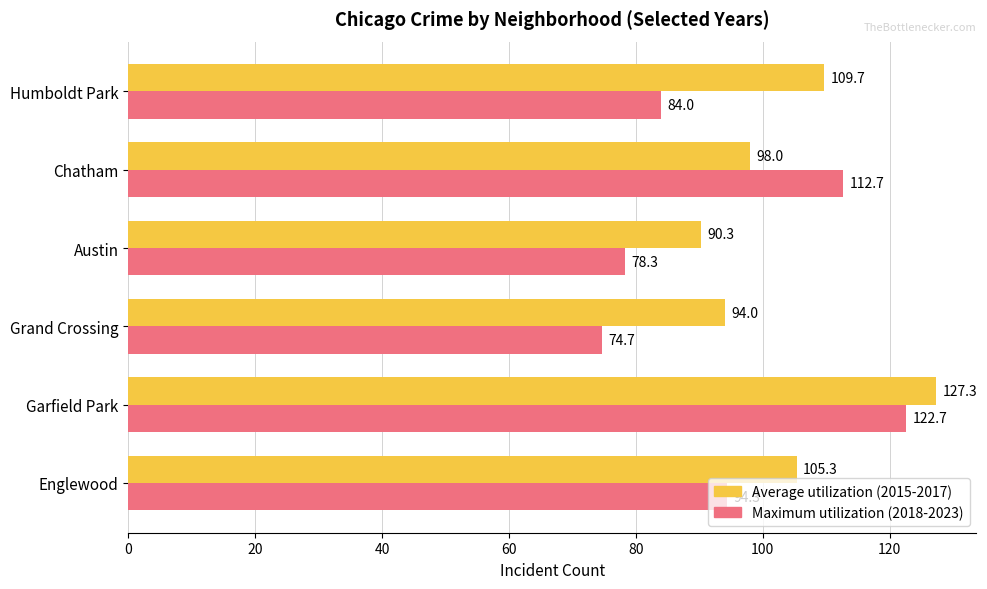

How many data points does each series have?

6